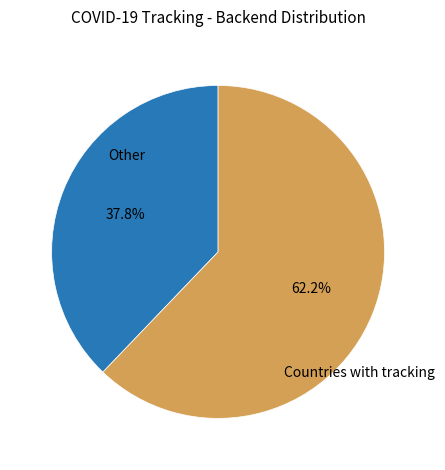

Is there a majority slice in this chart?

Yes